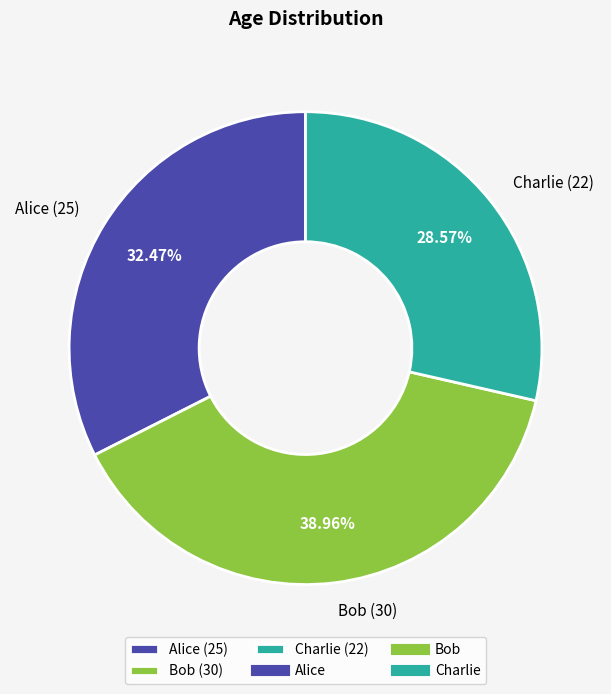

Count the number of slices in the pie.

3